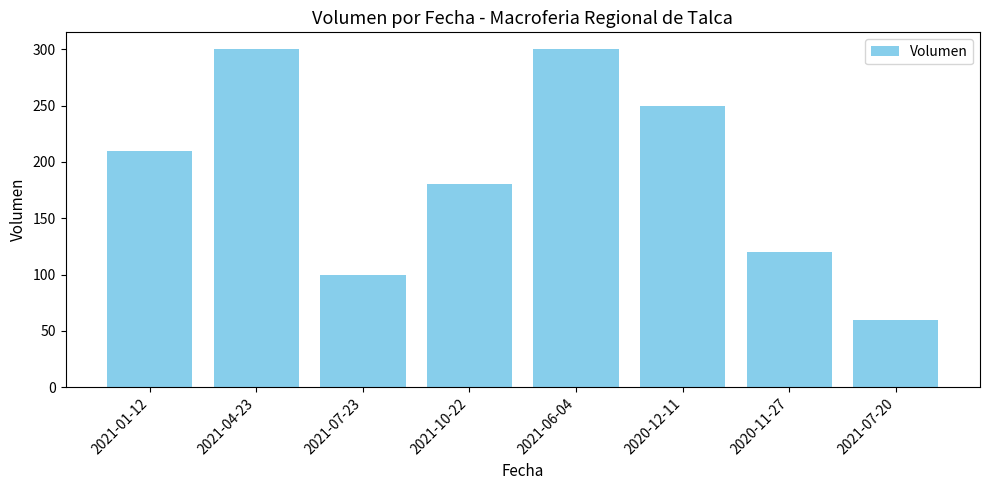

Is it true that the value at 2021-01-12 is 115?

False